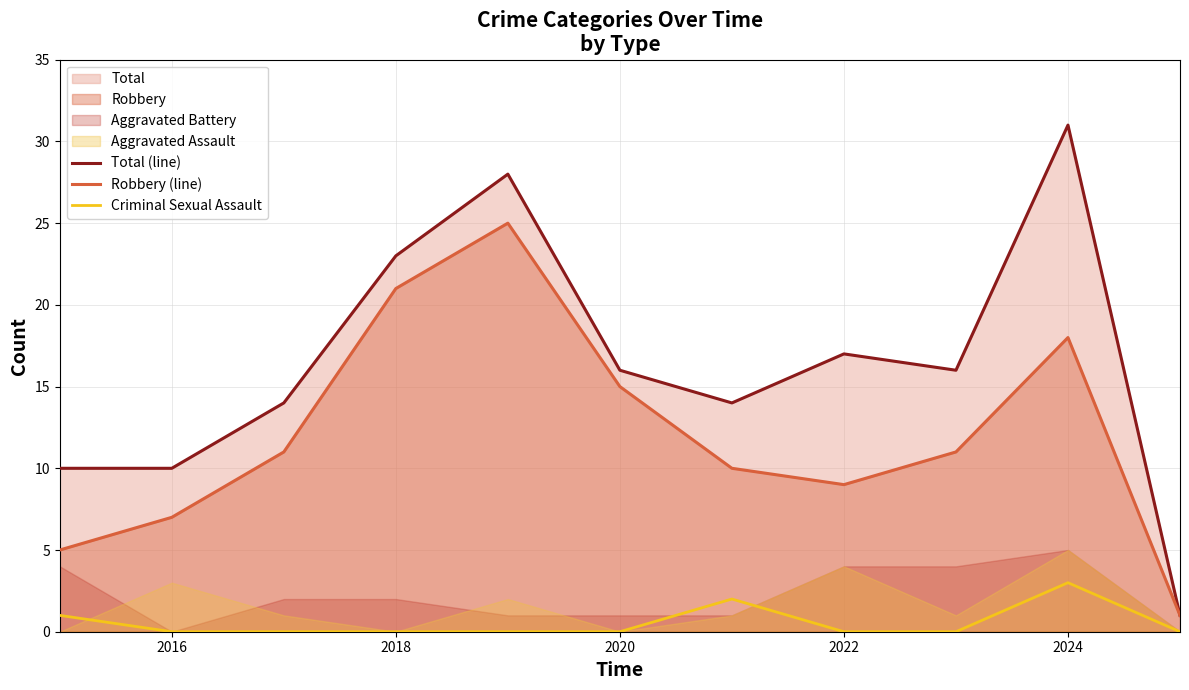

Is it true that Robbery (line) equals 10 at 2020?

False